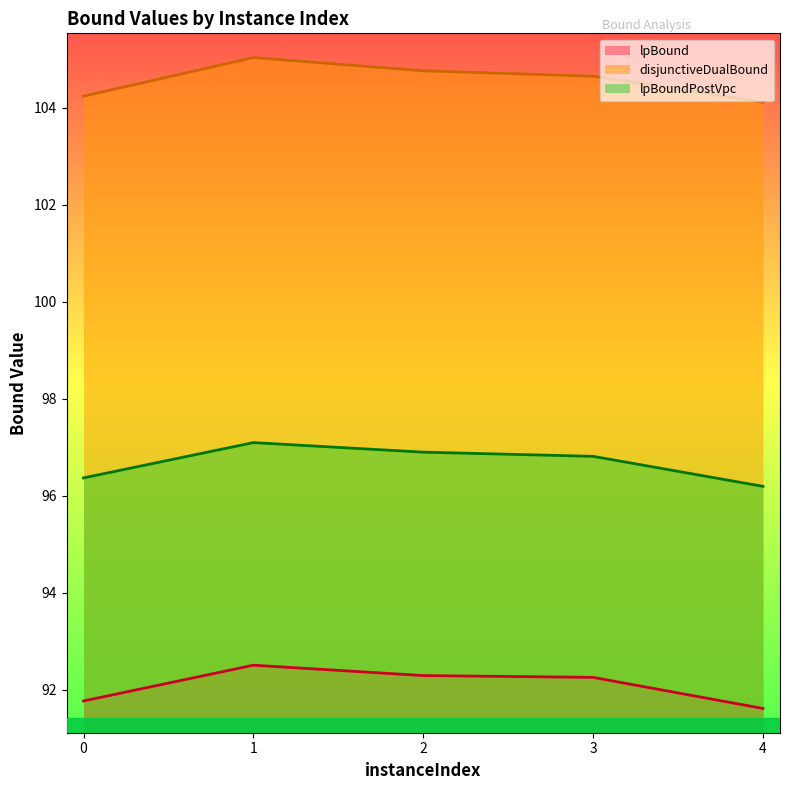

Is the value of disjunctiveDualBound at 0 greater than the value of lpBound at 0?

Yes